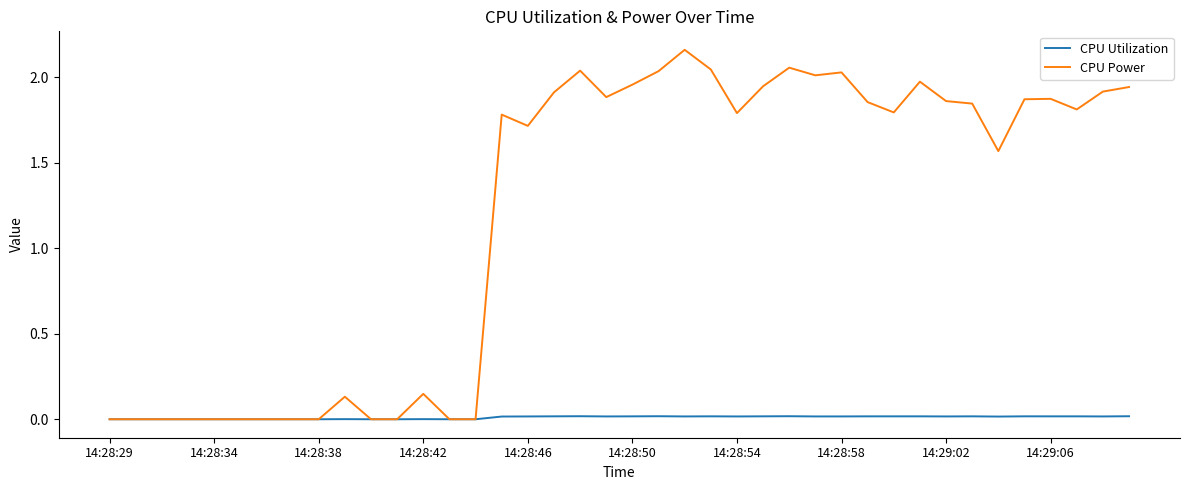

Which series has the widest spread of values?

CPU Power